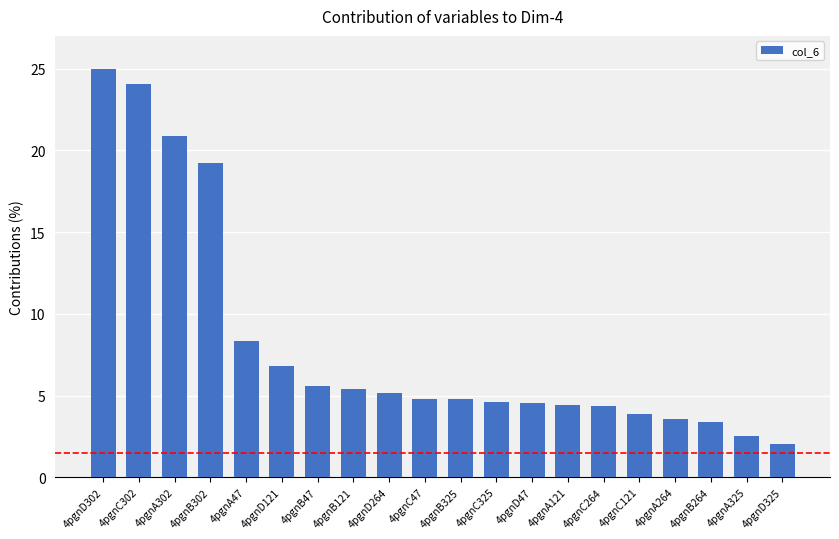

At which label is the value closest to 13?

4pgnA47